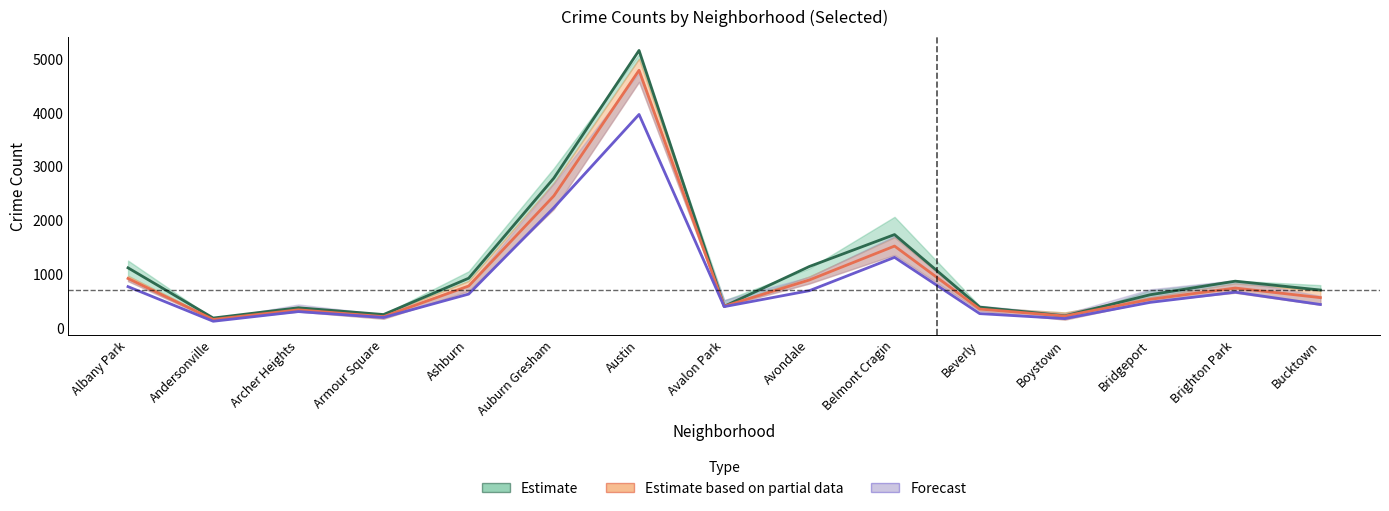

Reading right to left, transcribe all the data shown in this chart.

Estimate: Bucktown=704.0	Brighton Park=869.0	Bridgeport=616.0	Boystown=224.0	Beverly=386.0	Belmont Cragin=1736.0	Avondale=1142.0	Avalon Park=401.0	Austin=5162.0	Auburn Gresham=2787.0	Ashburn=924.0	Armour Square=248.0	Archer Heights=374.0	Andersonville=183.0	Albany Park=1117.0
Estimate based on partial data: Bucktown=562.5	Brighton Park=741.0	Bridgeport=530.5	Boystown=220.0	Beverly=350.0	Belmont Cragin=1522.0	Avondale=891.5	Avalon Park=402.5	Austin=4793.0	Auburn Gresham=2456.5	Ashburn=779.0	Armour Square=209.0	Archer Heights=335.5	Andersonville=156.5	Albany Park=919.0
Forecast: Bucktown=435.0	Brighton Park=664.0	Bridgeport=474.0	Boystown=173.0	Beverly=265.0	Belmont Cragin=1312.0	Avondale=692.0	Avalon Park=395.0	Austin=3971.0	Auburn Gresham=2237.0	Ashburn=629.0	Armour Square=193.0	Archer Heights=303.0	Andersonville=123.0	Albany Park=767.0